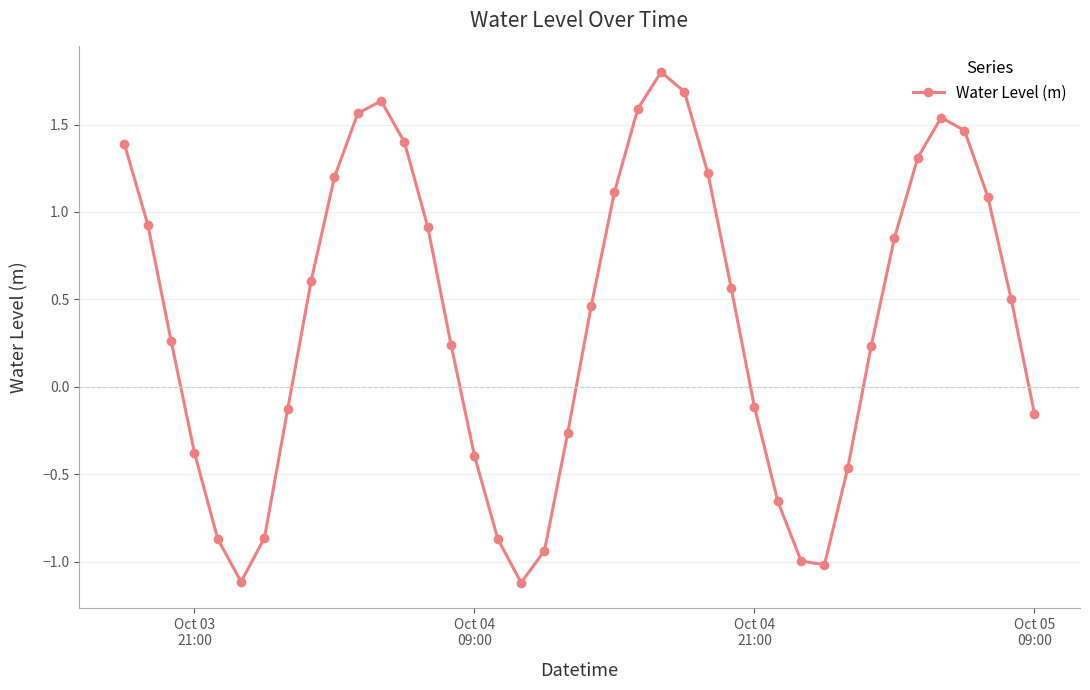

What is the smallest value displayed?

-1.1